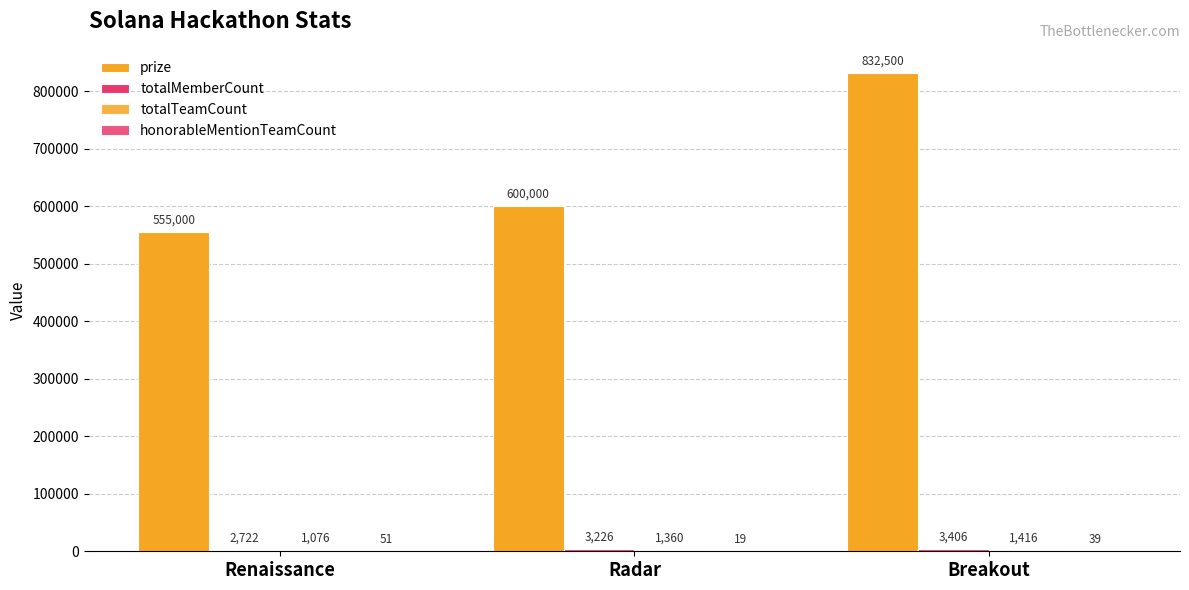

How many series are shown in this chart?

4